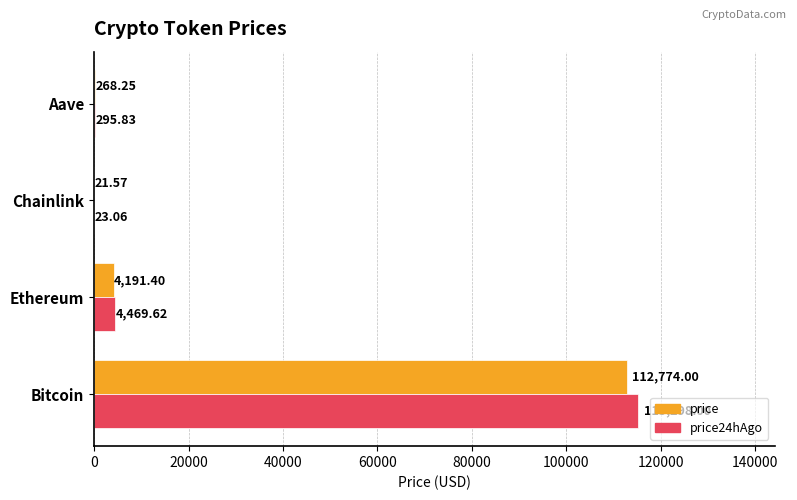

Which series has the largest total across all categories?

price24hAgo